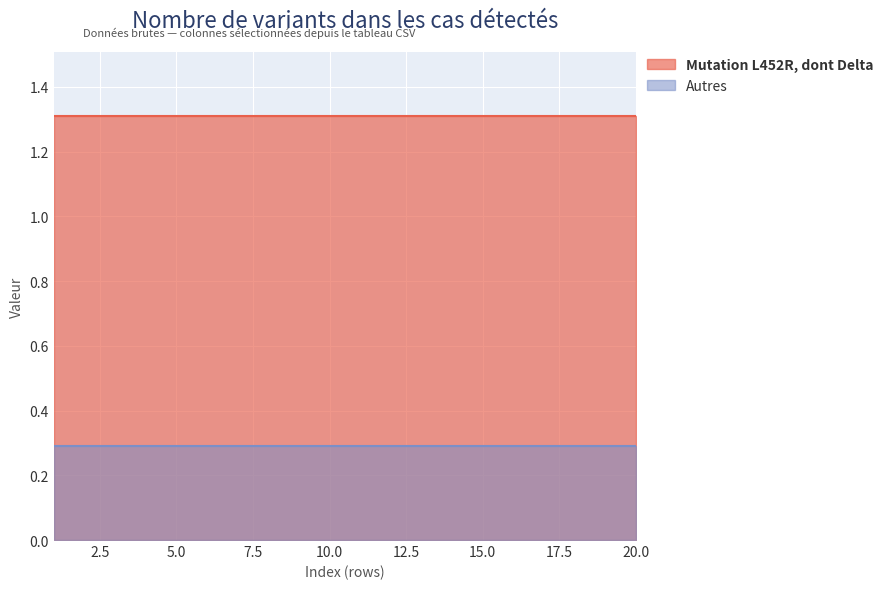

List the series in order of their peak value, highest first.

Mutation L452R, dont Delta, Autres